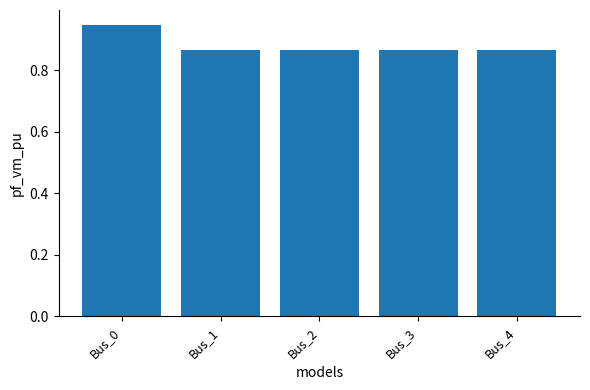

Which category has the highest value across all series?

Bus_0